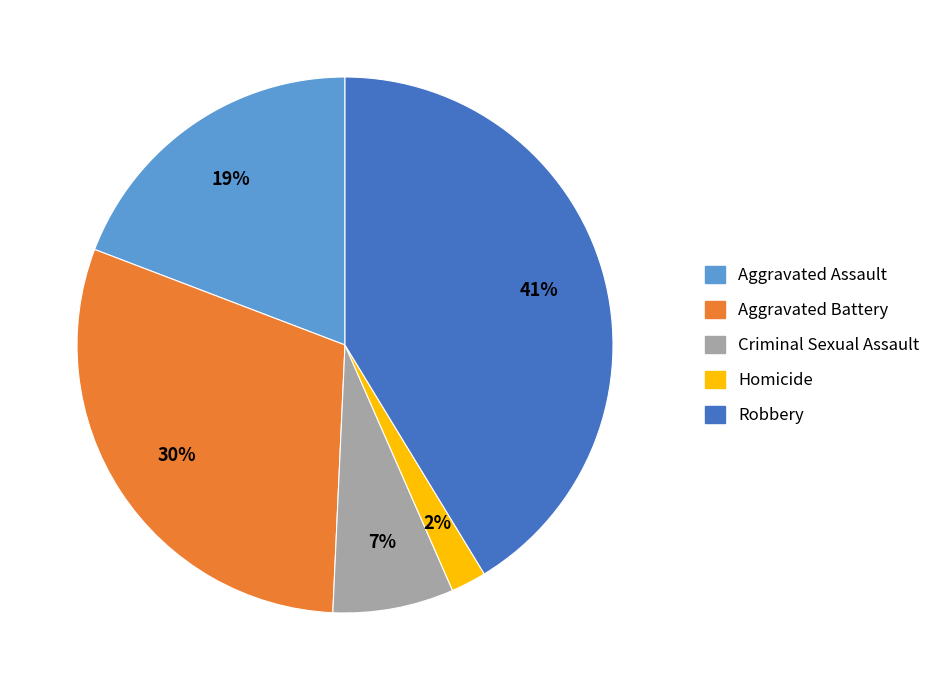

Which has a higher value, Homicide or Aggravated Battery?

Aggravated Battery